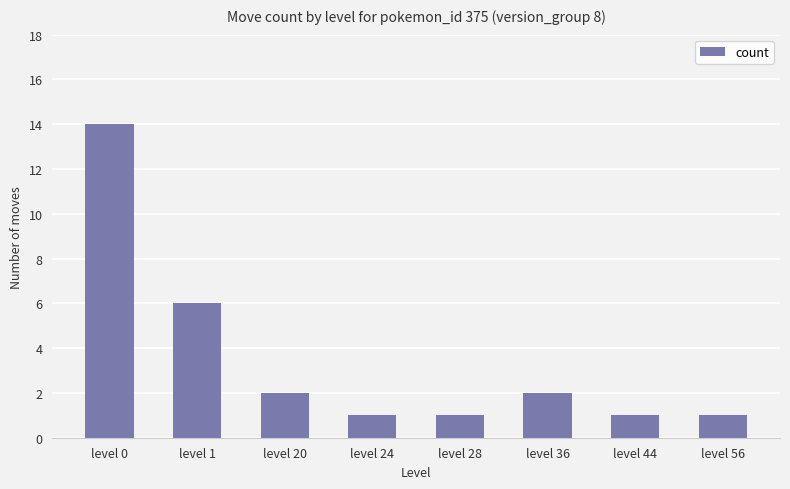

What is the change in value from level 20 to level 56?

-1